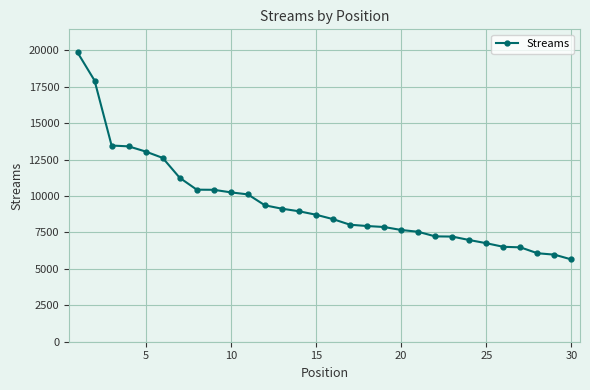

How many values are below 8714?

15